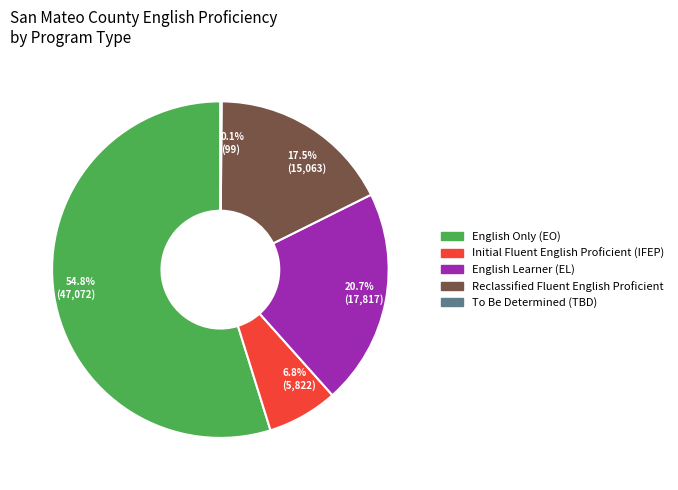

Does 54.8% (47,072) account for over 50% of the chart?

Yes